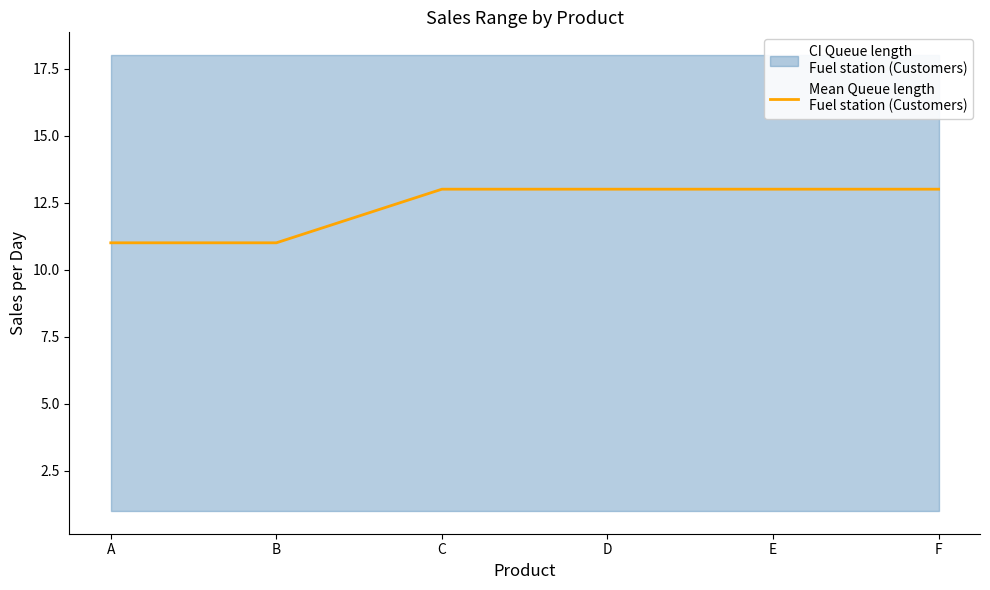

True or false: there are more than 1 points higher than both neighbors.

False